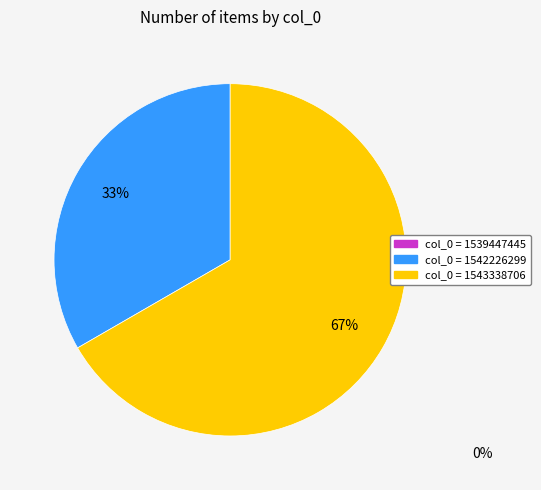

To the nearest percent, what is the average slice percentage?

50%